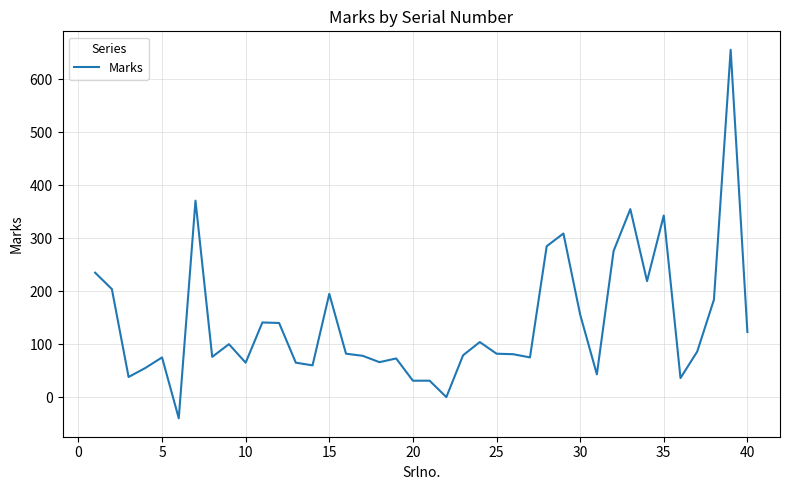

What is the difference between the maximum and minimum values?

696